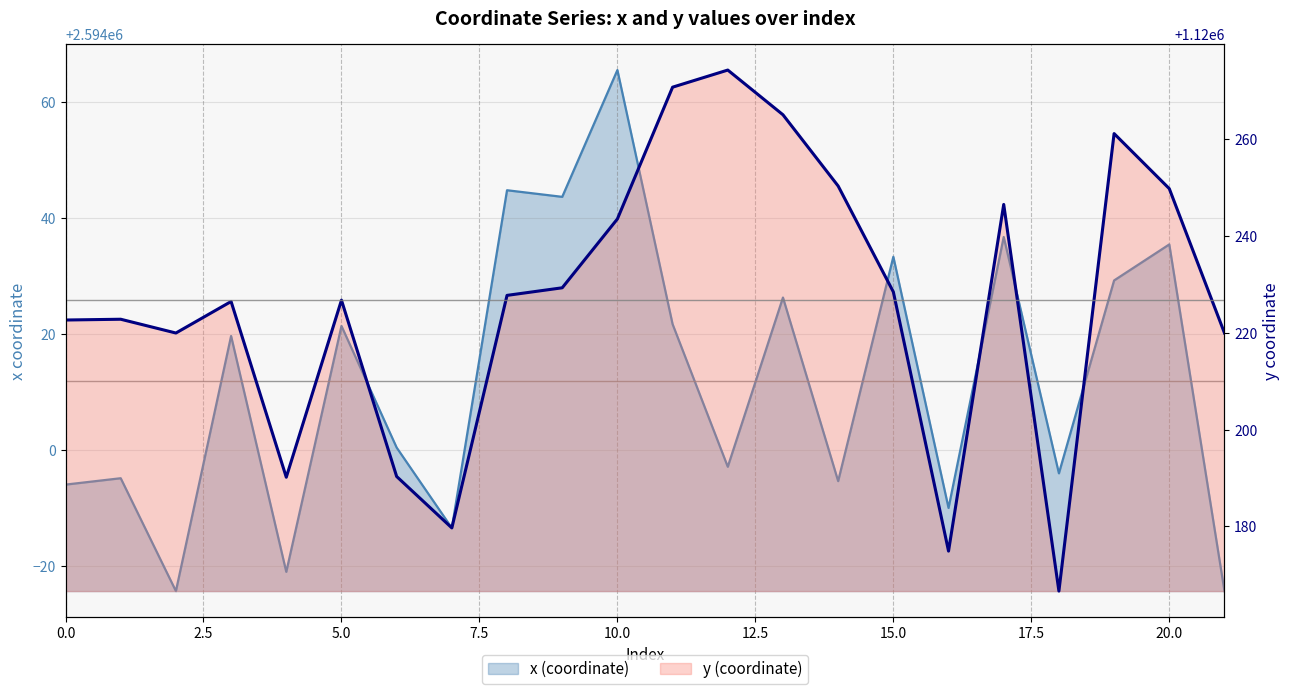

Which category has the highest value in the x (coordinate) series?

10